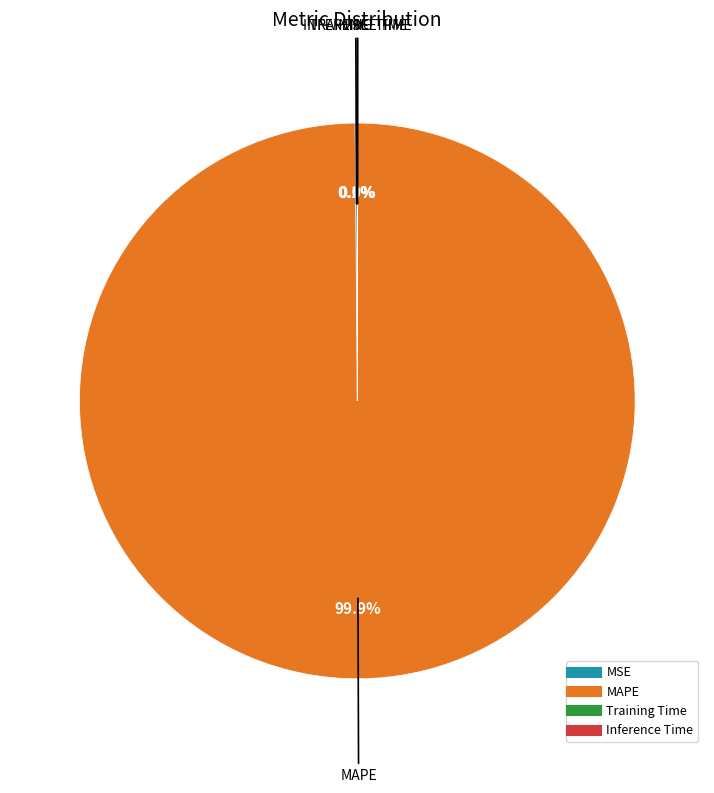

Which slice represents more than half of the pie?

MAPE